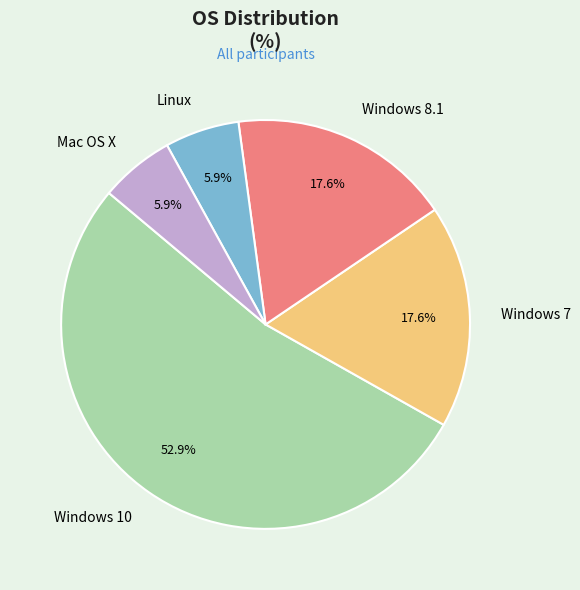

Is it true that Mac OS X is 6% of the pie?

True